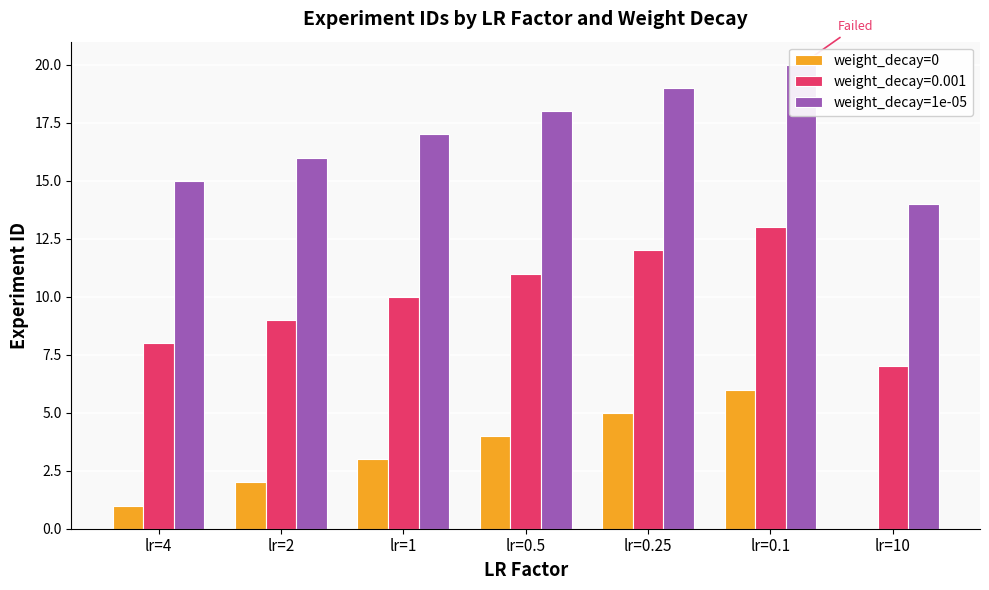

How many data points in weight_decay=0 are above 3?

3